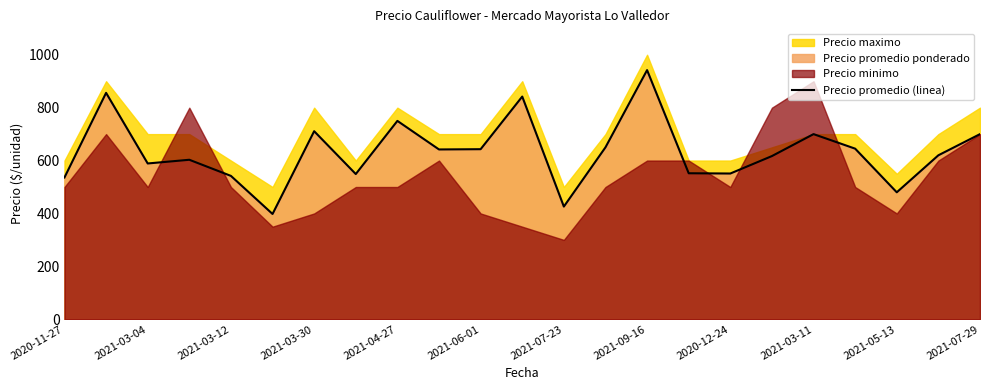

How many points are lower than both their immediate neighbors (excluding endpoints)?

7